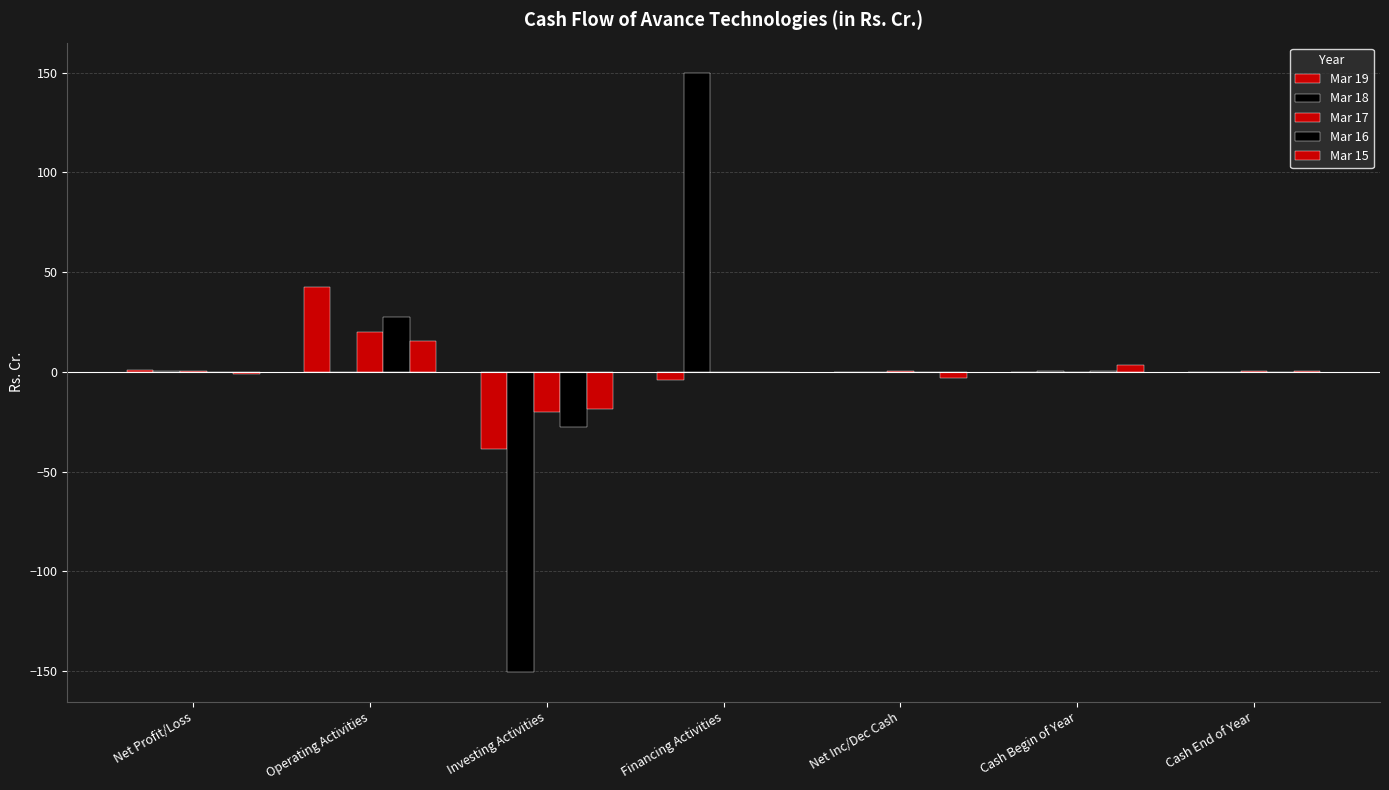

Reading left to right, transcribe all the data shown in this chart.

Mar 19: 0.8	42.7	-38.6	-4.1	-0.0	0.1	0.0
Mar 18: 0.2	0.1	-150.4	150.0	-0.3	0.4	0.1
Mar 17: 0.2	20.2	-19.9	0.0	0.2	0.1	0.4
Mar 16: 0.1	27.6	-27.9	0.0	-0.2	0.3	0.1
Mar 15: -1.2	15.7	-18.6	0.0	-3.0	3.3	0.3